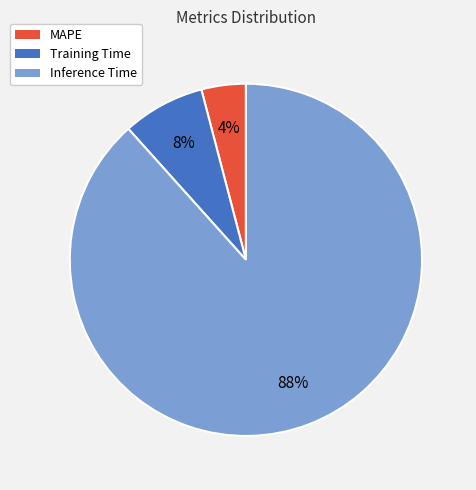

Which category has the biggest portion of the pie?

Inference Time